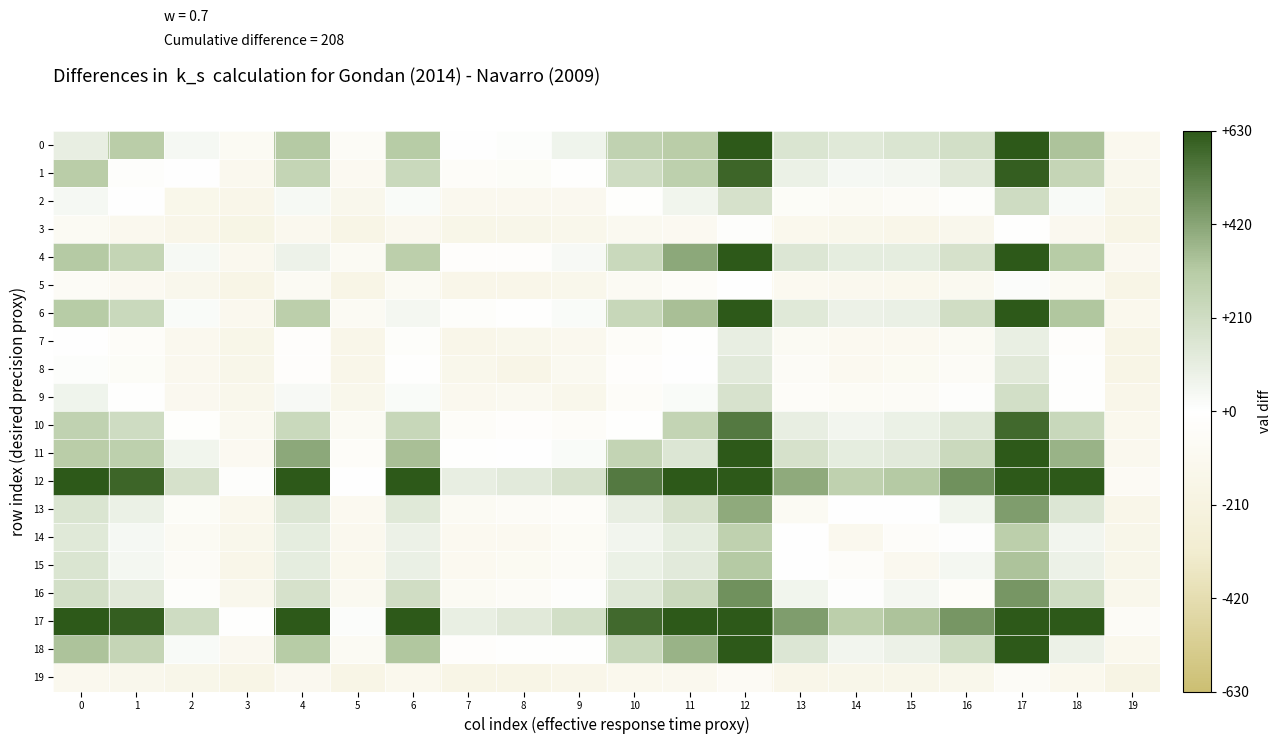

Reading left to right, list all the values displayed in this chart.

0: 0=100	1=303	2=43	3=-76	4=320	5=-63	6=314	7=0	8=10	9=68	10=272	11=303	12=629	13=160	14=136	15=158	16=193	17=628	18=335	19=-115
1: 0=303	1=-26	2=4	3=-116	4=261	5=-89	6=233	7=-49	8=-54	9=-7	10=216	11=290	12=592	13=86	14=40	15=45	16=131	17=614	18=253	19=-125
2: 0=43	1=4	2=-139	3=-145	4=37	5=-126	6=24	7=-117	8=-118	9=-108	10=-18	11=62	12=178	13=-50	14=-81	15=-61	16=-34	17=214	18=27	19=-152
3: 0=-76	1=-116	2=-145	3=-177	4=-109	5=-165	6=-111	7=-153	8=-151	9=-136	10=-103	11=-92	12=-28	13=-120	14=-137	15=-147	16=-125	17=-12	18=-105	19=-171
4: 0=320	1=261	2=37	3=-109	4=77	5=-81	6=295	7=-21	8=-20	9=33	10=234	11=412	12=789	13=150	14=110	15=111	16=182	17=738	18=314	19=-106
5: 0=-63	1=-89	2=-126	3=-165	4=-81	5=-172	6=-79	7=-144	8=-144	9=-132	10=-81	11=-44	12=-4	13=-94	14=-118	15=-122	16=-101	17=16	18=-76	19=-169
6: 0=314	1=233	2=24	3=-111	4=295	5=-79	6=49	7=-31	8=-9	9=24	10=246	11=346	12=687	13=135	14=82	15=91	16=206	17=694	18=326	19=-120
7: 0=0	1=-49	2=-117	3=-153	4=-21	5=-144	6=-31	7=-146	8=-130	9=-116	10=-47	11=-13	12=99	13=-80	14=-96	15=-94	16=-74	17=98	18=-22	19=-165
8: 0=10	1=-54	2=-118	3=-151	4=-20	5=-144	6=-9	7=-130	8=-162	9=-101	10=-21	11=0	12=125	13=-64	14=-96	15=-87	16=-58	17=131	18=-9	19=-167
9: 0=68	1=-7	2=-108	3=-136	4=33	5=-132	6=24	7=-116	8=-101	9=-136	10=-40	11=22	12=176	13=-40	14=-68	15=-58	16=-27	17=195	18=-6	19=-144
10: 0=272	1=216	2=-18	3=-103	4=234	5=-81	6=246	7=-47	8=-21	9=-40	10=-7	11=264	12=538	13=103	14=58	15=87	16=142	17=584	18=237	19=-119
11: 0=303	1=290	2=62	3=-92	4=412	5=-44	6=346	7=-13	8=0	9=22	10=264	11=148	12=830	13=178	14=110	15=127	16=230	17=886	18=383	19=-111
12: 0=629	1=592	2=178	3=-28	4=789	5=-4	6=687	7=99	8=125	9=176	10=538	11=830	12=676	13=405	14=279	15=320	16=473	17=1348	18=713	19=-70
13: 0=160	1=86	2=-50	3=-120	4=150	5=-94	6=135	7=-80	8=-64	9=-40	10=103	11=178	12=405	13=-81	14=-4	15=-1	16=62	17=443	18=152	19=-147
14: 0=136	1=40	2=-81	3=-137	4=110	5=-118	6=82	7=-96	8=-96	9=-68	10=58	11=110	12=279	13=-4	14=-113	15=-37	16=5	17=294	18=57	19=-151
15: 0=158	1=45	2=-61	3=-147	4=111	5=-122	6=91	7=-94	8=-87	9=-58	10=87	11=127	12=320	13=-1	14=-37	15=-108	16=47	17=339	18=81	19=-148
16: 0=193	1=131	2=-34	3=-125	4=182	5=-101	6=206	7=-74	8=-58	9=-27	10=142	11=230	12=473	13=62	14=5	15=47	16=-40	17=461	18=210	19=-134
17: 0=628	1=614	2=214	3=-12	4=738	5=16	6=694	7=98	8=131	9=195	10=584	11=886	12=1348	13=443	14=294	15=339	16=461	17=657	18=700	19=-58
18: 0=335	1=253	2=27	3=-105	4=314	5=-76	6=326	7=-22	8=-9	9=-6	10=237	11=383	12=713	13=152	14=57	15=81	16=210	17=700	18=79	19=-119
19: 0=-115	1=-125	2=-152	3=-171	4=-106	5=-169	6=-120	7=-165	8=-167	9=-144	10=-119	11=-111	12=-70	13=-147	14=-151	15=-148	16=-134	17=-58	18=-119	19=-180